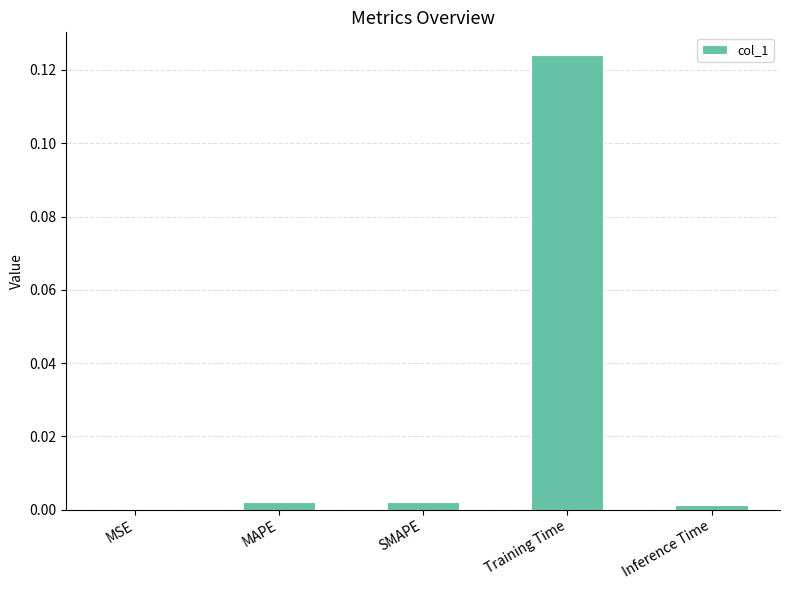

Which has a higher value, Training Time or MSE?

Training Time